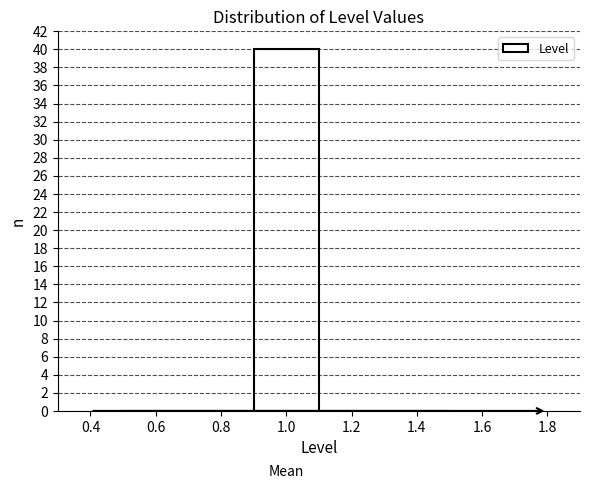

What is the height of the bar covering 0.9 to 1.1 on the x-axis? The values are not printed on the chart, so give them approximately, as read against the axis.

40